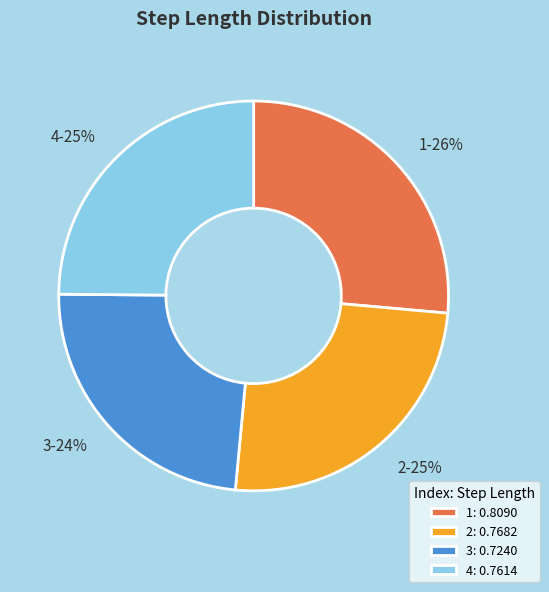

To the nearest percent, what portion does 4 represent?

25%